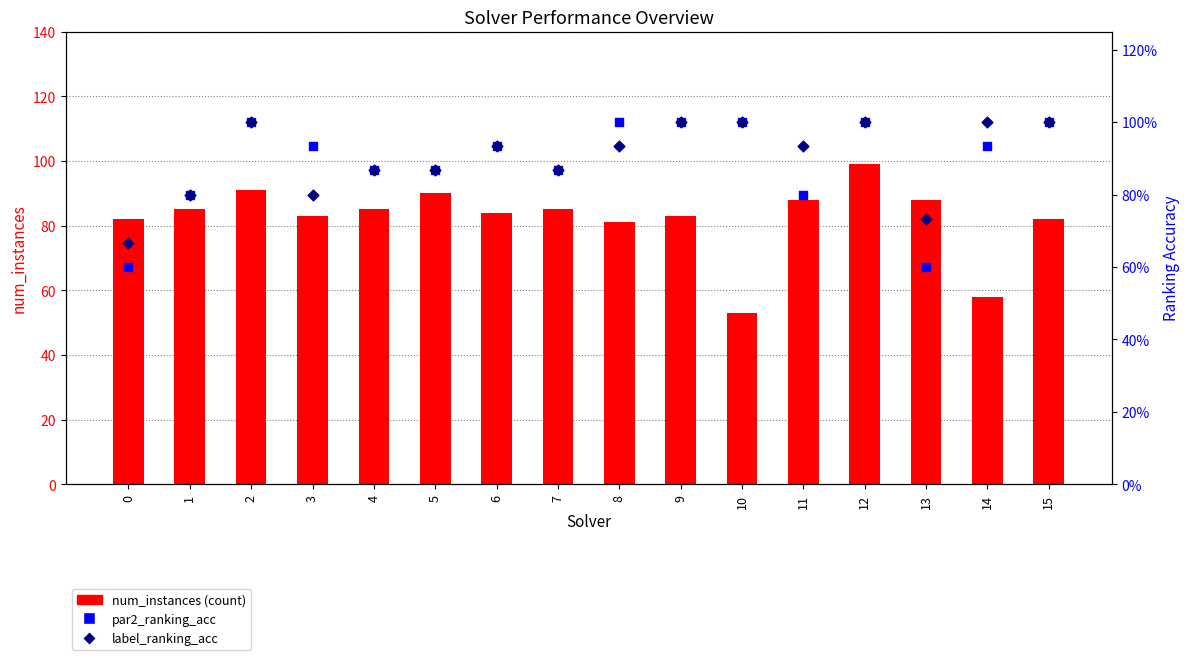

What is the total value across all series at 14?

59.9